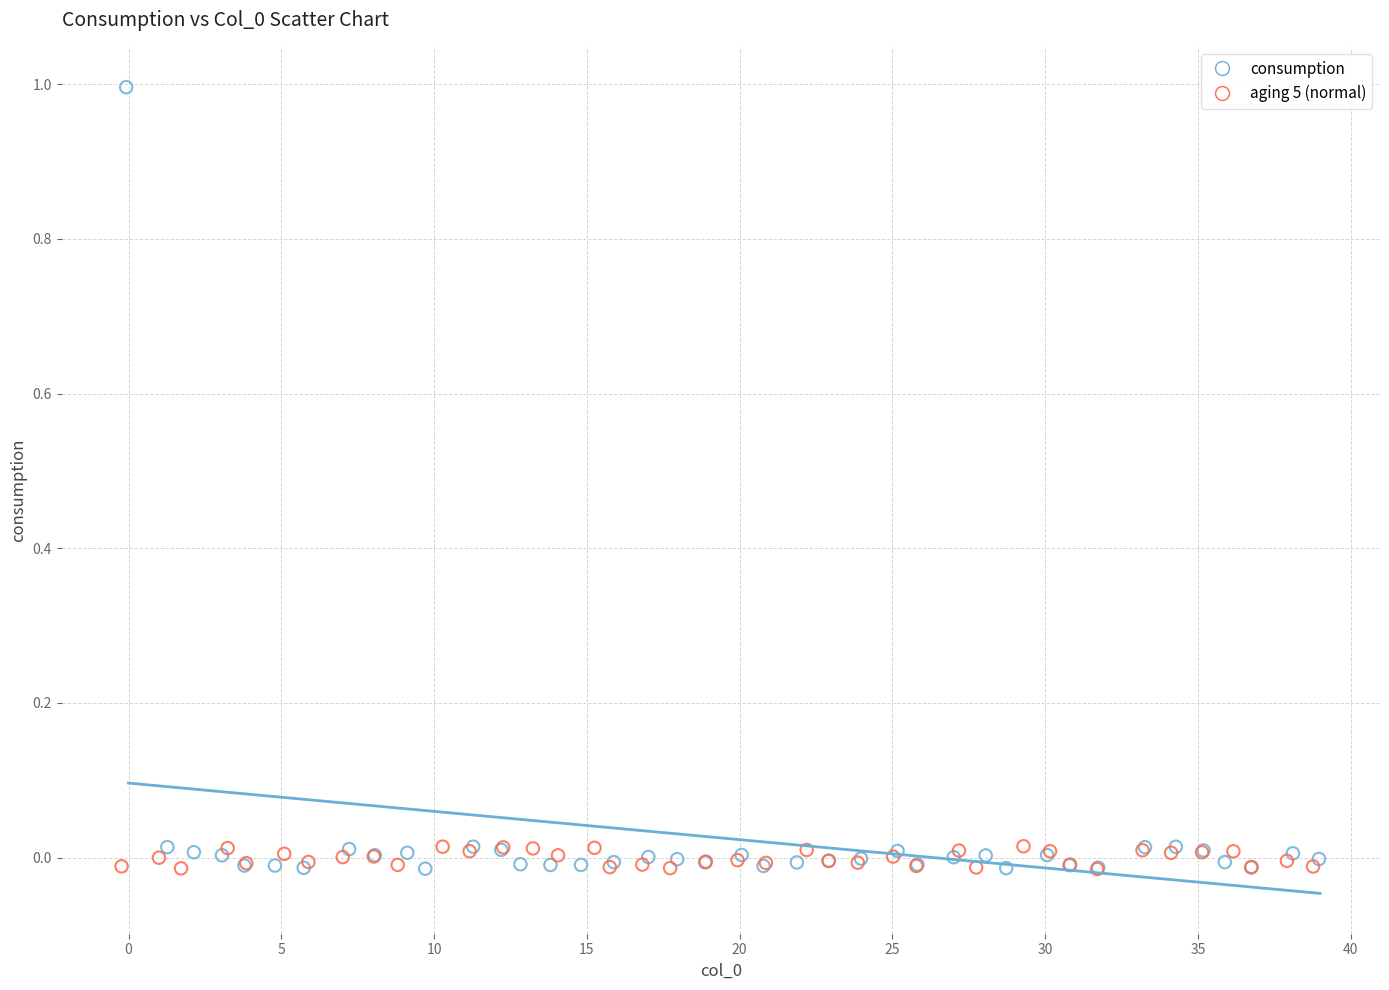

Which series has the largest Y range (max minus min)?

consumption